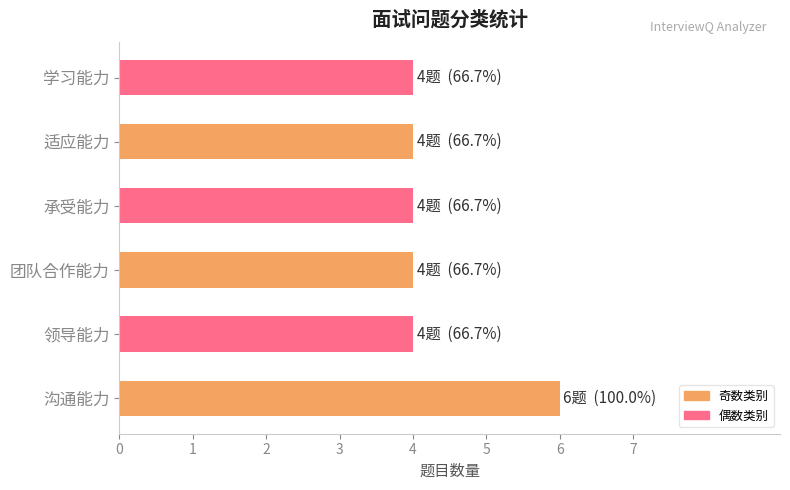

What is the ratio of the value at 适应能力 to the value at 领导能力?

1.0